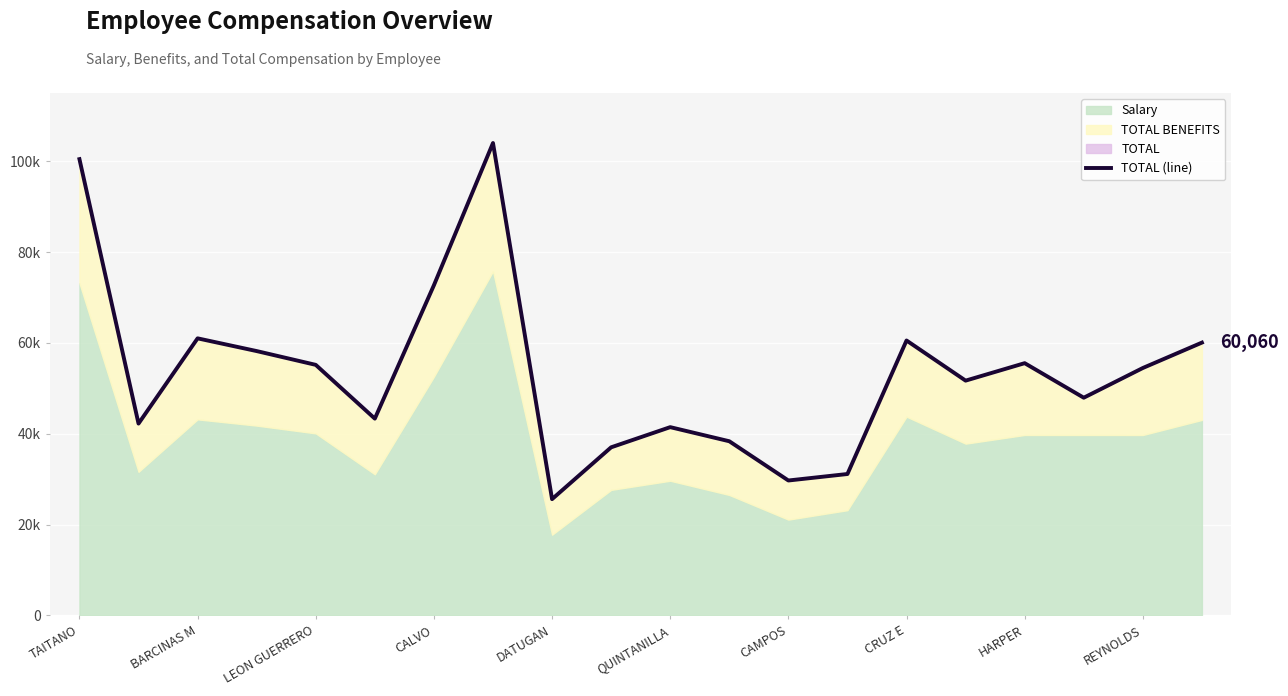

Reading right to left, extract all data points from this chart.

60060	54471	47930	55534	51690	60523	31137	29708	38346	41451	37012	25607	103993	72683	43326	55160	58195	60997	42237	100443